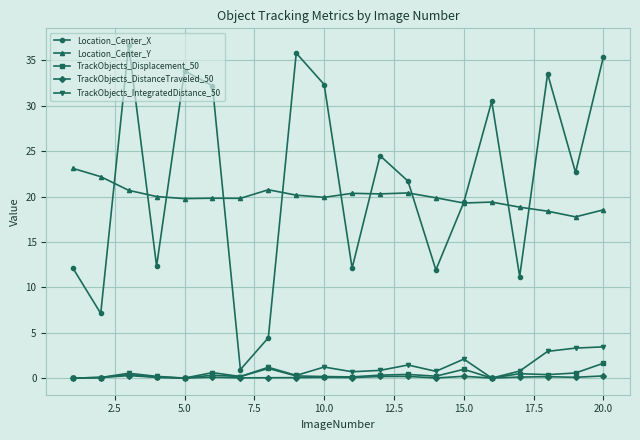

List the series in order of their peak value, highest first.

Location_Center_X, Location_Center_Y, TrackObjects_IntegratedDistance_50, TrackObjects_Displacement_50, TrackObjects_DistanceTraveled_50